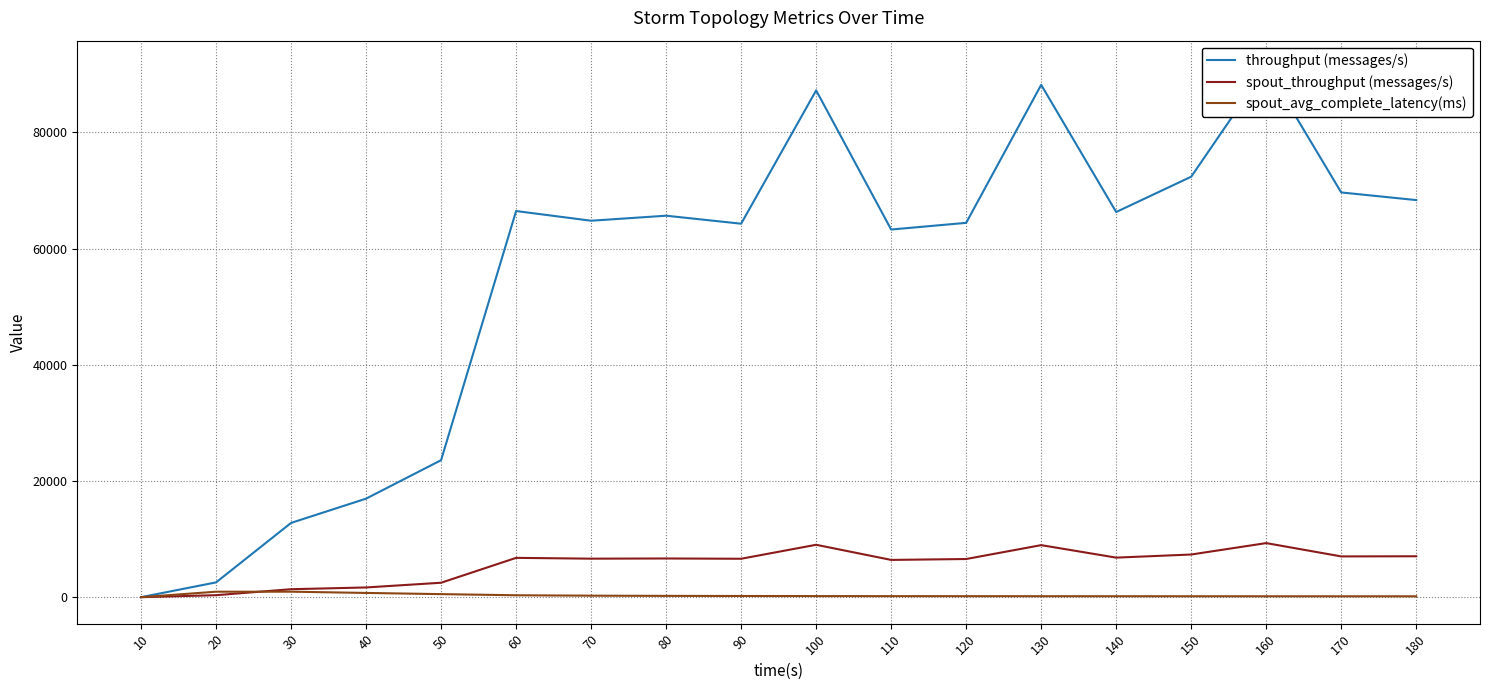

True or false: spout_throughput (messages/s) has more than 1 points higher than both neighbors.

True